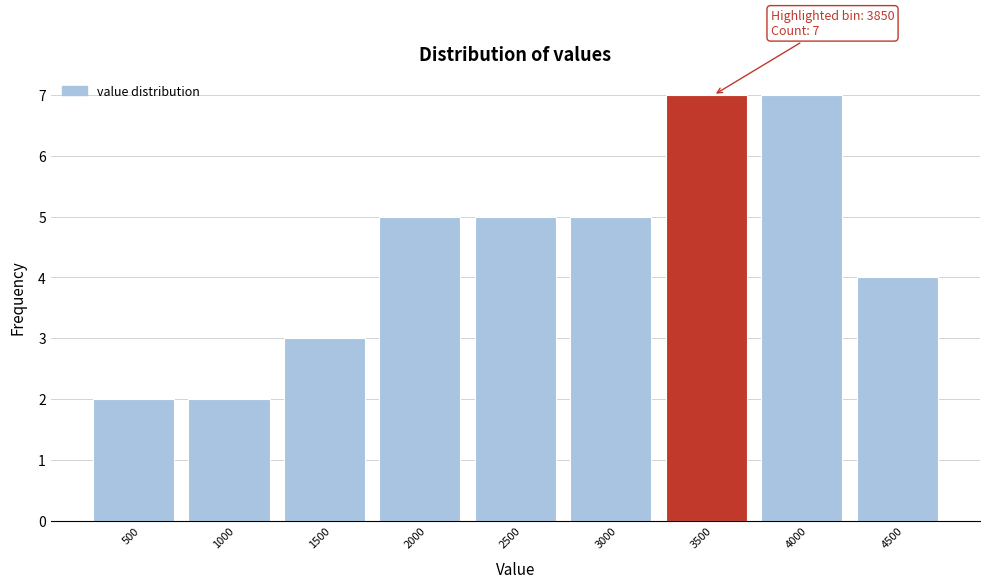

Reading left to right, what are all the values shown in this chart?

2	2	3	5	5	5	7	7	4